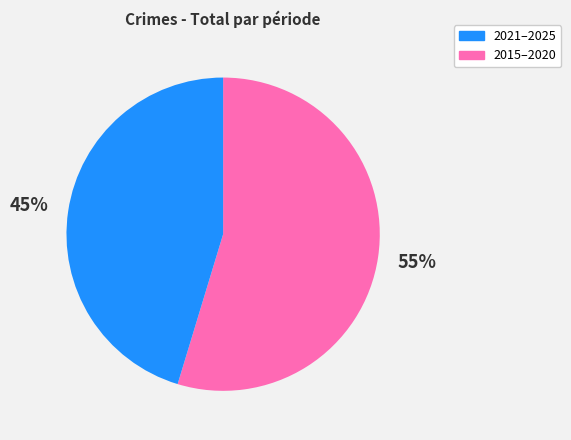

To the nearest percent, what is the average slice percentage?

50%